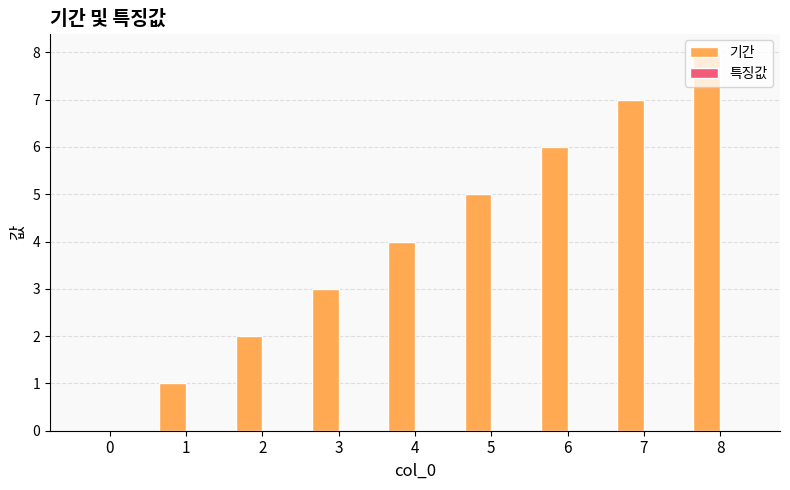

How many data points does each series have?

9